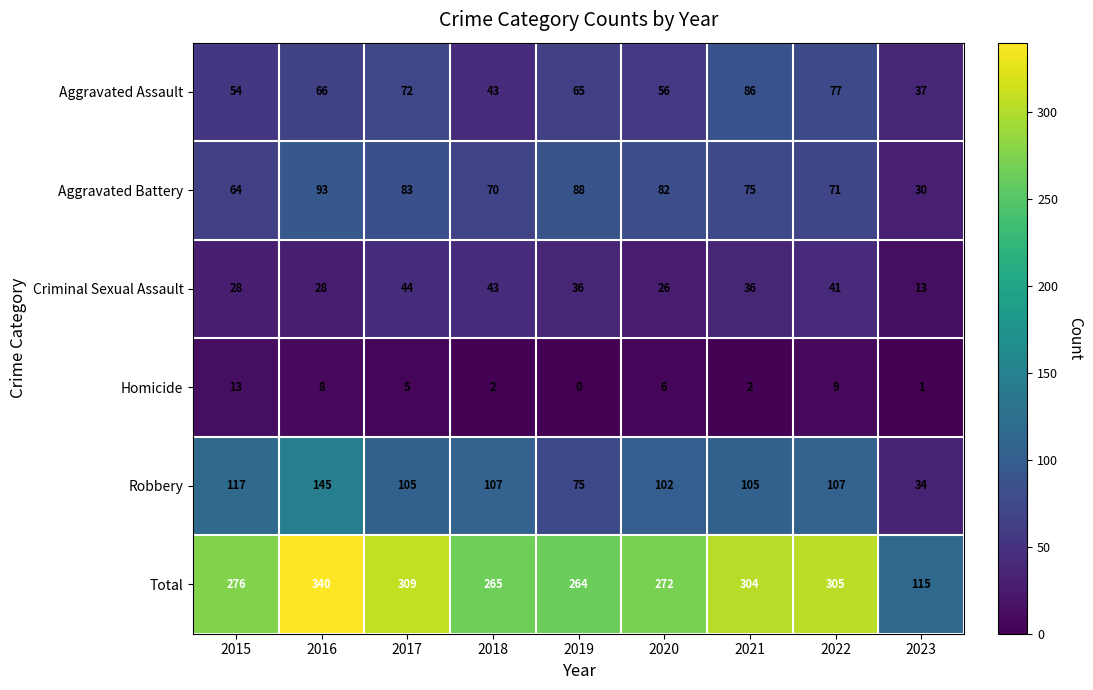

Read the Criminal Sexual Assault value at 2023, to the nearest 10.

10